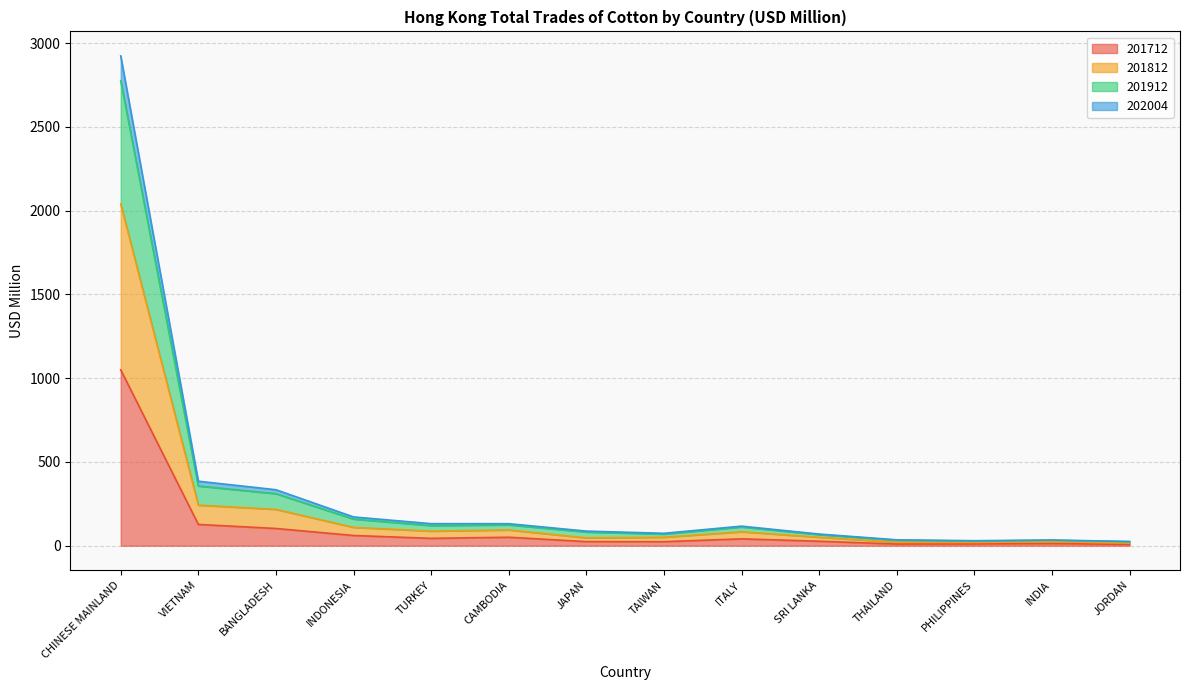

The value of 202004 at CAMBODIA is 32.7. True or false?

False